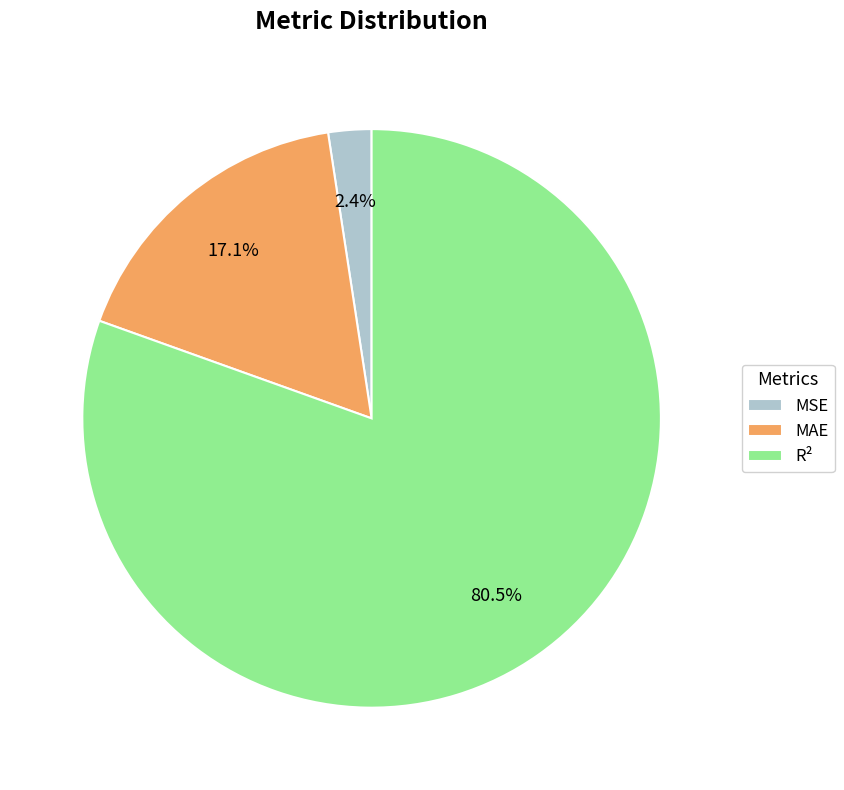

How much of the chart is everything except MSE?

97.6%